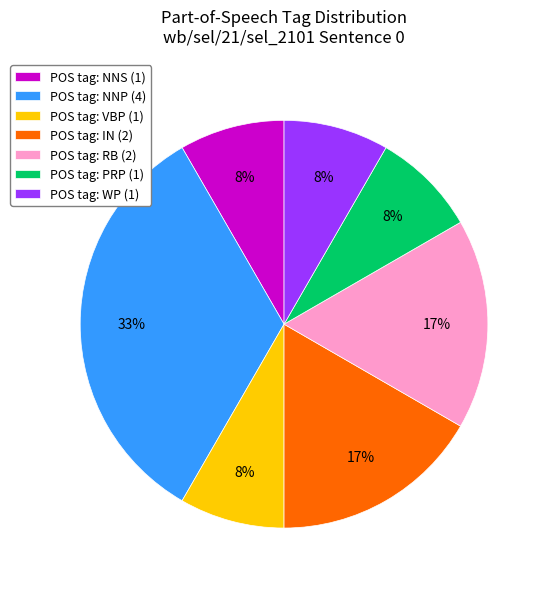

Is the sum of POS tag: VBP (1) and POS tag: NNS (1) greater than half?

No